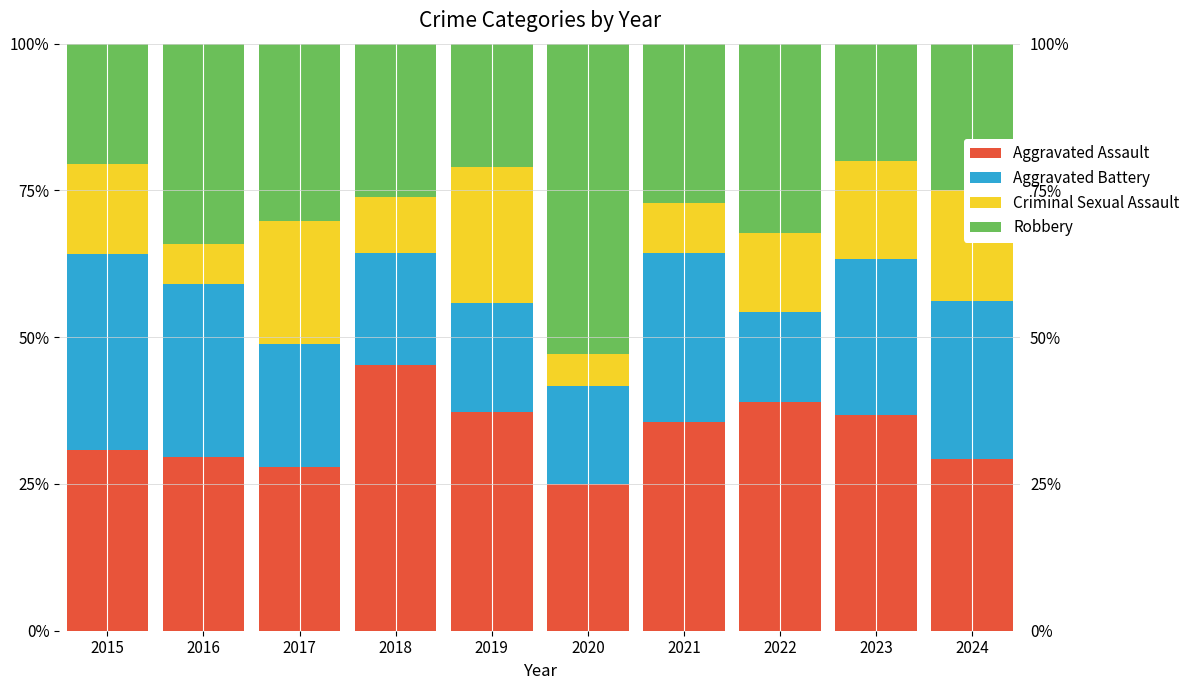

The Aggravated Assault series shows 33.2 at 2020. True or false?

False